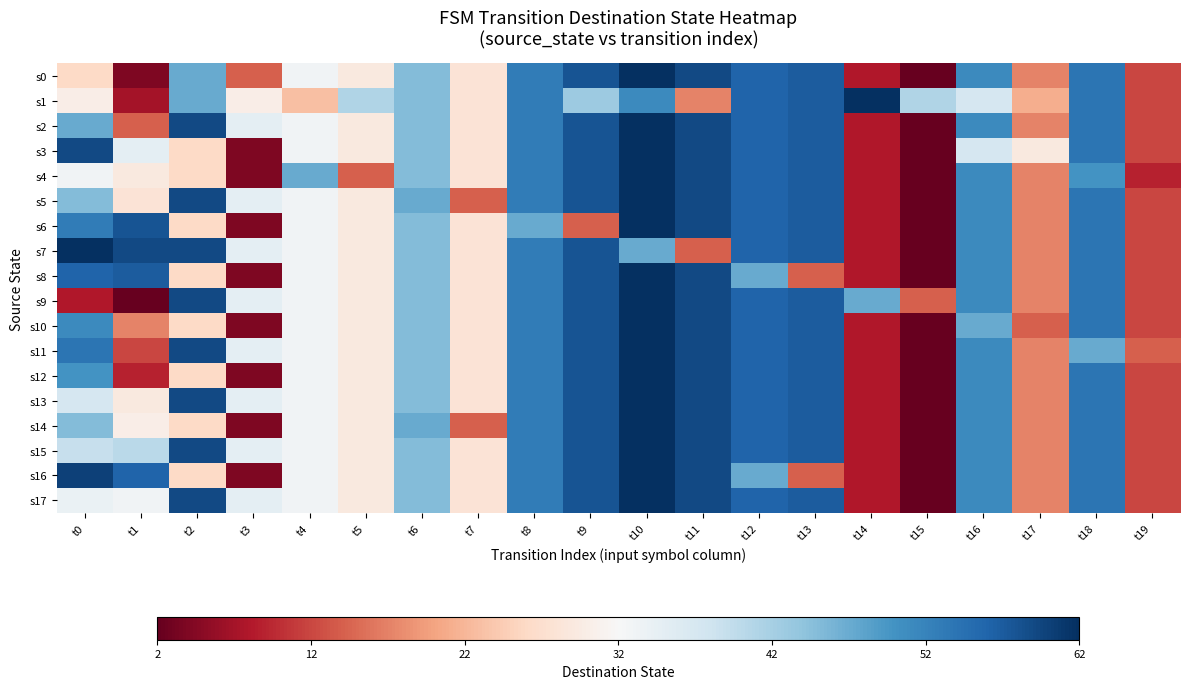

Reading left to right, list all the values displayed in this chart.

s0: t0=26	t1=4	t2=47	t3=14	t4=33	t5=29	t6=45	t7=28	t8=53	t9=58	t10=62	t11=59	t12=56	t13=57	t14=8	t15=2	t16=51	t17=17	t18=54	t19=12
s1: t0=30	t1=7	t2=47	t3=30	t4=23	t5=41	t6=45	t7=28	t8=53	t9=43	t10=51	t11=17	t12=56	t13=57	t14=62	t15=41	t16=37	t17=21	t18=54	t19=12
s2: t0=47	t1=14	t2=59	t3=35	t4=33	t5=29	t6=45	t7=28	t8=53	t9=58	t10=62	t11=59	t12=56	t13=57	t14=8	t15=2	t16=51	t17=17	t18=54	t19=12
s3: t0=59	t1=35	t2=26	t3=4	t4=33	t5=29	t6=45	t7=28	t8=53	t9=58	t10=62	t11=59	t12=56	t13=57	t14=8	t15=2	t16=37	t17=29	t18=54	t19=12
s4: t0=33	t1=29	t2=26	t3=4	t4=47	t5=14	t6=45	t7=28	t8=53	t9=58	t10=62	t11=59	t12=56	t13=57	t14=8	t15=2	t16=51	t17=17	t18=50	t19=9
s5: t0=45	t1=28	t2=59	t3=35	t4=33	t5=29	t6=47	t7=14	t8=53	t9=58	t10=62	t11=59	t12=56	t13=57	t14=8	t15=2	t16=51	t17=17	t18=54	t19=12
s6: t0=53	t1=58	t2=26	t3=4	t4=33	t5=29	t6=45	t7=28	t8=47	t9=14	t10=62	t11=59	t12=56	t13=57	t14=8	t15=2	t16=51	t17=17	t18=54	t19=12
s7: t0=62	t1=59	t2=59	t3=35	t4=33	t5=29	t6=45	t7=28	t8=53	t9=58	t10=47	t11=14	t12=56	t13=57	t14=8	t15=2	t16=51	t17=17	t18=54	t19=12
s8: t0=56	t1=57	t2=26	t3=4	t4=33	t5=29	t6=45	t7=28	t8=53	t9=58	t10=62	t11=59	t12=47	t13=14	t14=8	t15=2	t16=51	t17=17	t18=54	t19=12
s9: t0=8	t1=2	t2=59	t3=35	t4=33	t5=29	t6=45	t7=28	t8=53	t9=58	t10=62	t11=59	t12=56	t13=57	t14=47	t15=14	t16=51	t17=17	t18=54	t19=12
s10: t0=51	t1=17	t2=26	t3=4	t4=33	t5=29	t6=45	t7=28	t8=53	t9=58	t10=62	t11=59	t12=56	t13=57	t14=8	t15=2	t16=47	t17=14	t18=54	t19=12
s11: t0=54	t1=12	t2=59	t3=35	t4=33	t5=29	t6=45	t7=28	t8=53	t9=58	t10=62	t11=59	t12=56	t13=57	t14=8	t15=2	t16=51	t17=17	t18=47	t19=14
s12: t0=50	t1=9	t2=26	t3=4	t4=33	t5=29	t6=45	t7=28	t8=53	t9=58	t10=62	t11=59	t12=56	t13=57	t14=8	t15=2	t16=51	t17=17	t18=54	t19=12
s13: t0=37	t1=29	t2=59	t3=35	t4=33	t5=29	t6=45	t7=28	t8=53	t9=58	t10=62	t11=59	t12=56	t13=57	t14=8	t15=2	t16=51	t17=17	t18=54	t19=12
s14: t0=45	t1=30	t2=26	t3=4	t4=33	t5=29	t6=47	t7=14	t8=53	t9=58	t10=62	t11=59	t12=56	t13=57	t14=8	t15=2	t16=51	t17=17	t18=54	t19=12
s15: t0=39	t1=40	t2=59	t3=35	t4=33	t5=29	t6=45	t7=28	t8=53	t9=58	t10=62	t11=59	t12=56	t13=57	t14=8	t15=2	t16=51	t17=17	t18=54	t19=12
s16: t0=60	t1=56	t2=26	t3=4	t4=33	t5=29	t6=45	t7=28	t8=53	t9=58	t10=62	t11=59	t12=47	t13=14	t14=8	t15=2	t16=51	t17=17	t18=54	t19=12
s17: t0=34	t1=33	t2=59	t3=35	t4=33	t5=29	t6=45	t7=28	t8=53	t9=58	t10=62	t11=59	t12=56	t13=57	t14=8	t15=2	t16=51	t17=17	t18=54	t19=12